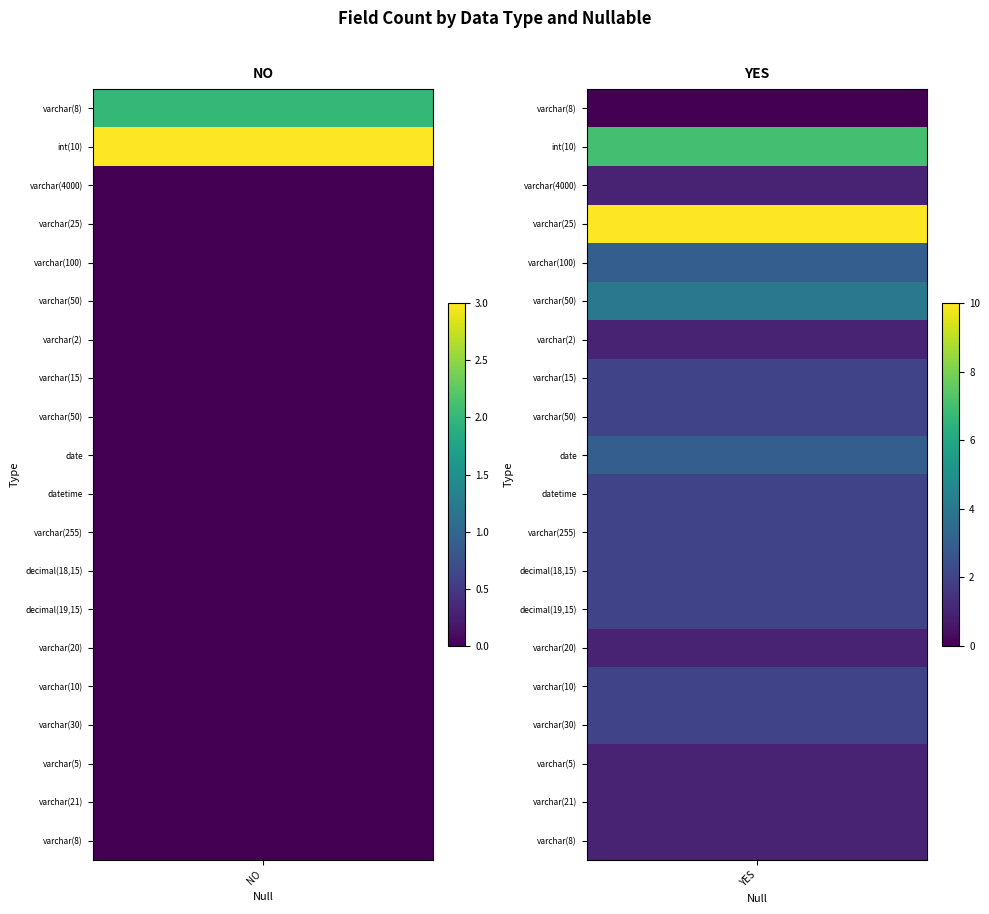

What is the total value across all series at varchar(8)?

3